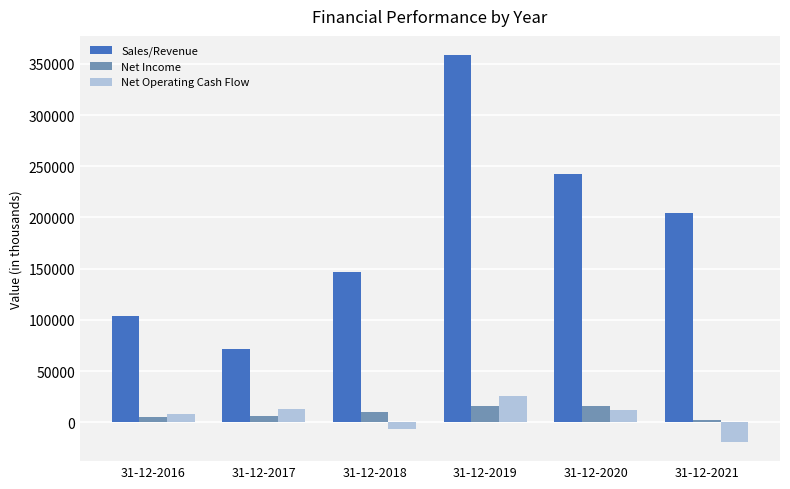

Is the value of Net Operating Cash Flow at 31-12-2017 greater than the value of Sales/Revenue at 31-12-2021?

No